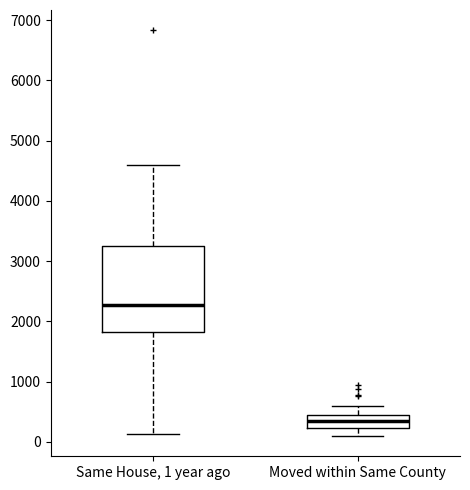

Reading left to right, read every box against the y-axis: the position of its median line, the range the box covers, and the ends of its whiskers. The values are not printed on the chart, so give them approximately, as read against the axis.

Same House, 1 year ago: median 2300, box 1800 to 3300, whiskers 100 to 4600
Moved within Same County: median 300, box 200 to 400, whiskers 100 to 600